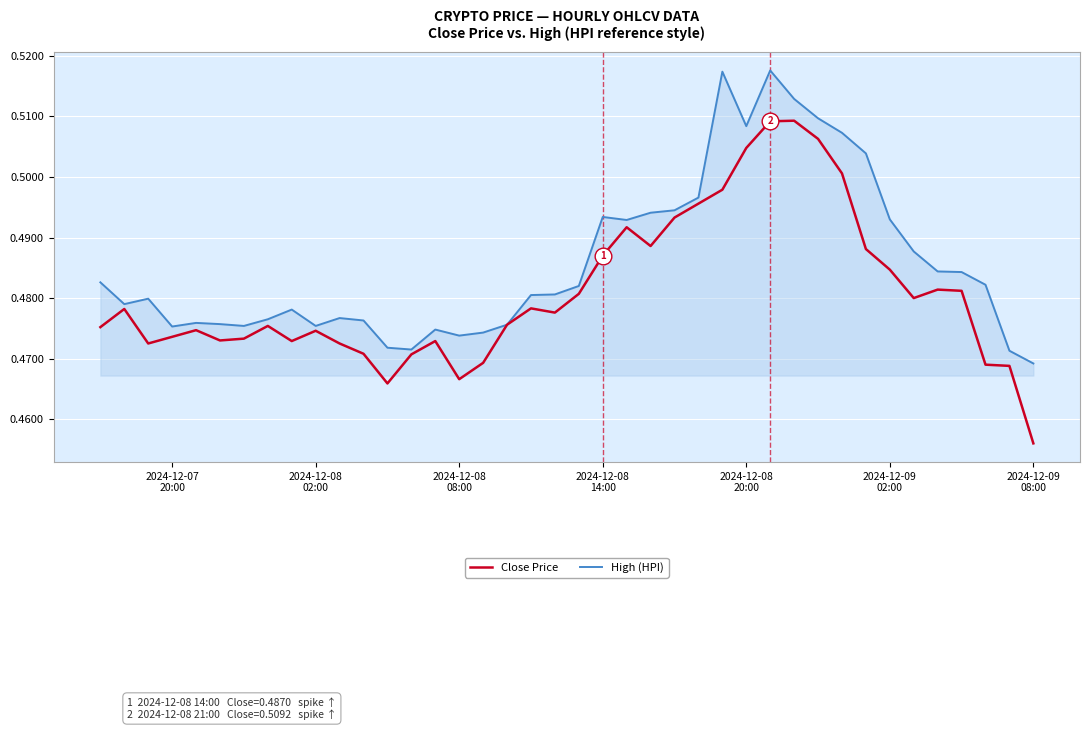

Rank the series by their maximum value, from lowest to highest.

Close Price, High (HPI)